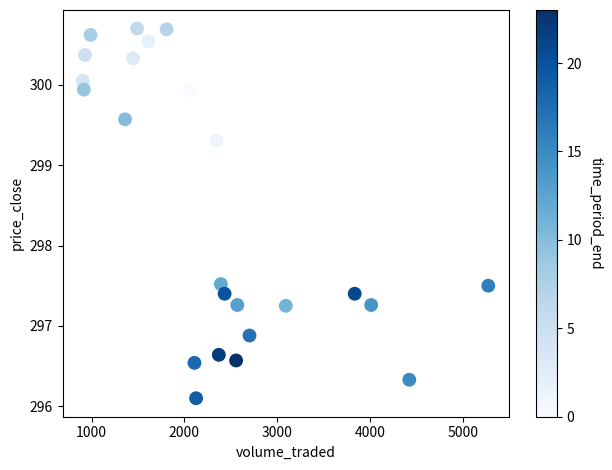

What is the range of X values (max minus min)?

4368.3